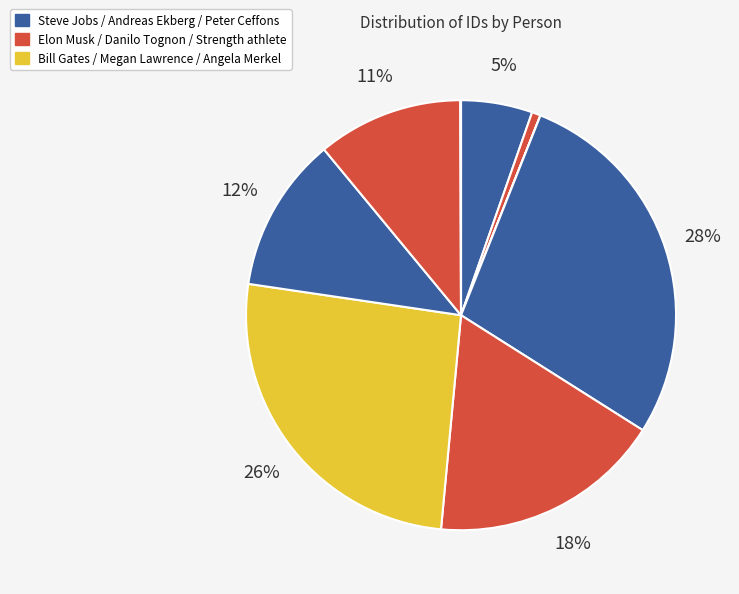

To the nearest percent, what is the difference between the largest and smallest slice percentages?

28%